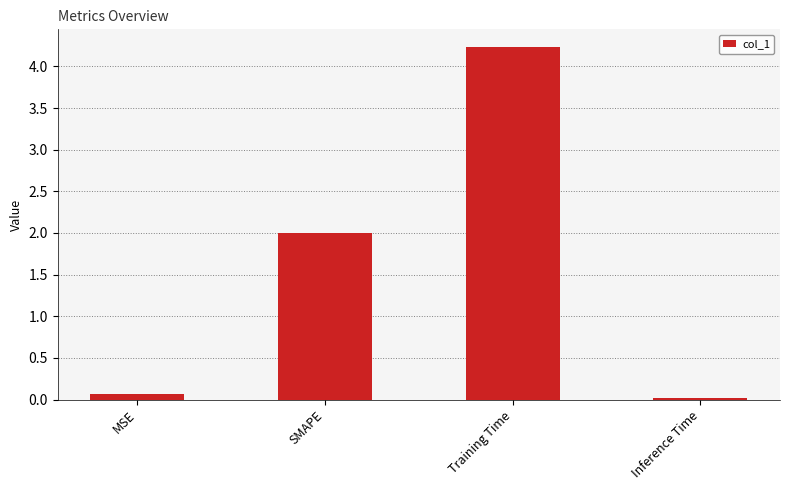

What is the maximum value shown in the chart?

4.2